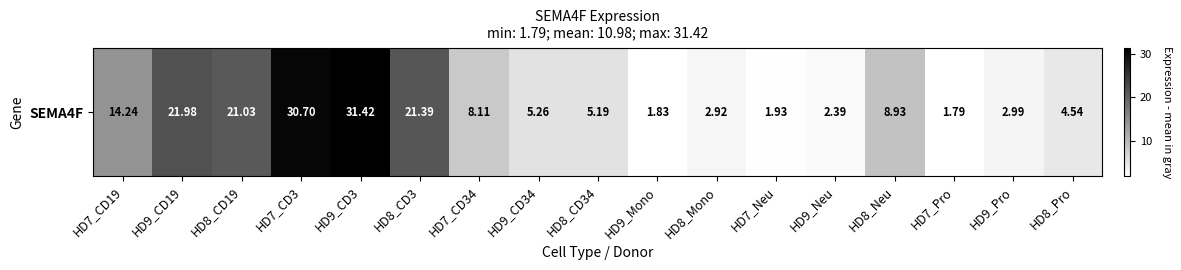

Between HD7_CD3 and HD9_Neu, which is larger?

HD7_CD3